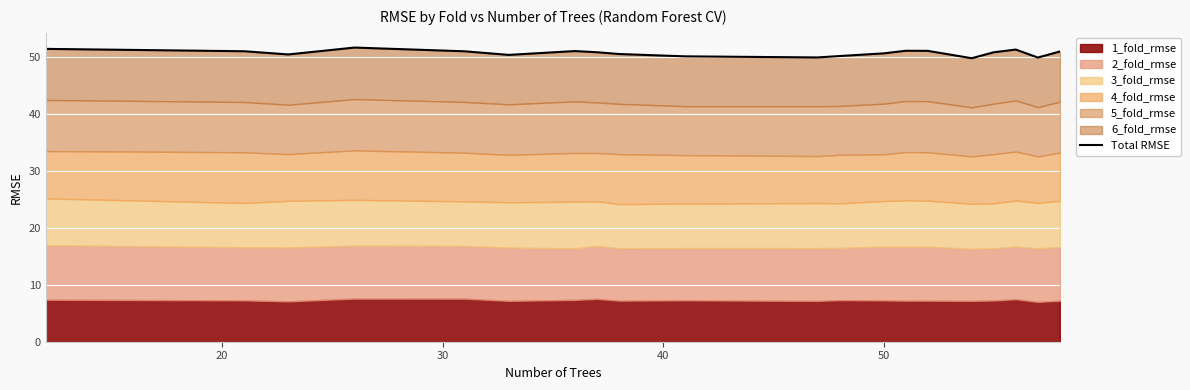

How many points are lower than both their immediate neighbors (excluding endpoints)?

5